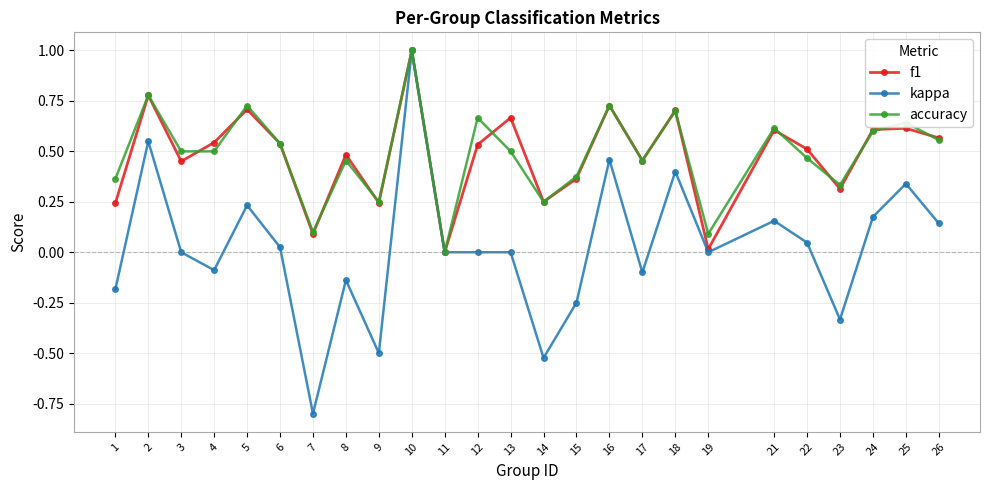

Which series changed the most between 23 and 25?

kappa